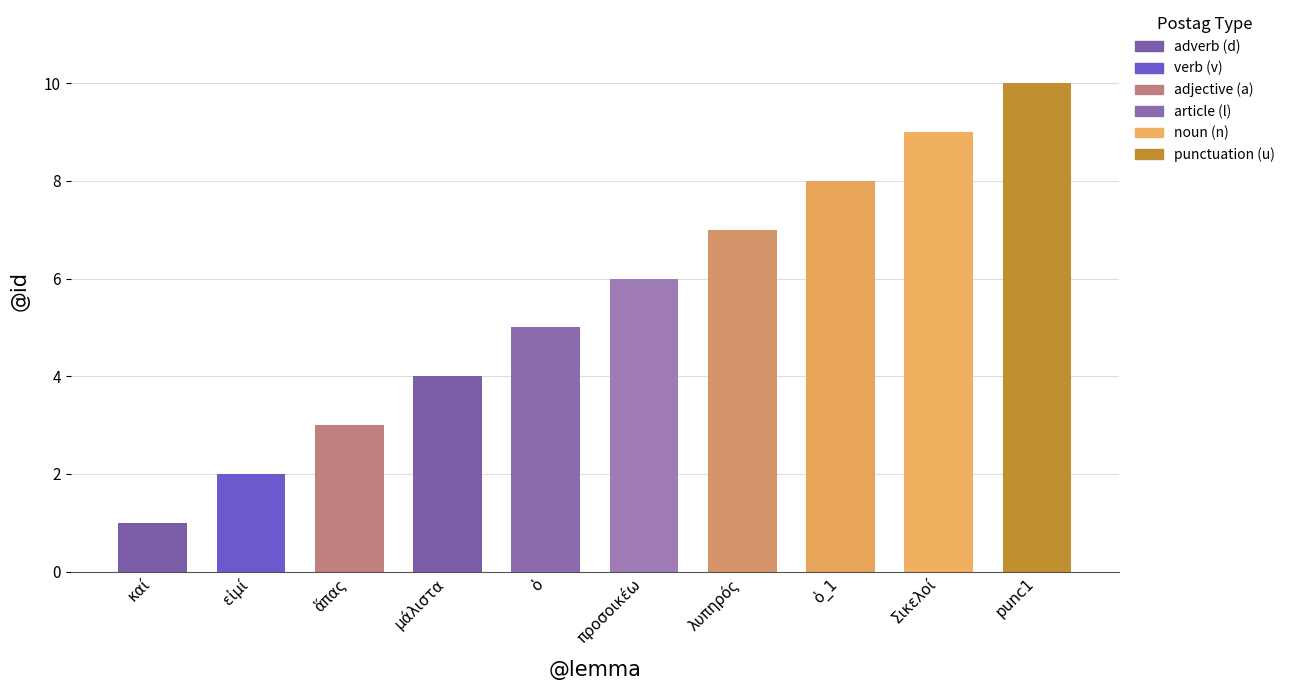

Reading left to right, transcribe all the data shown in this chart.

1	2	3	4	5	6	7	8	9	10